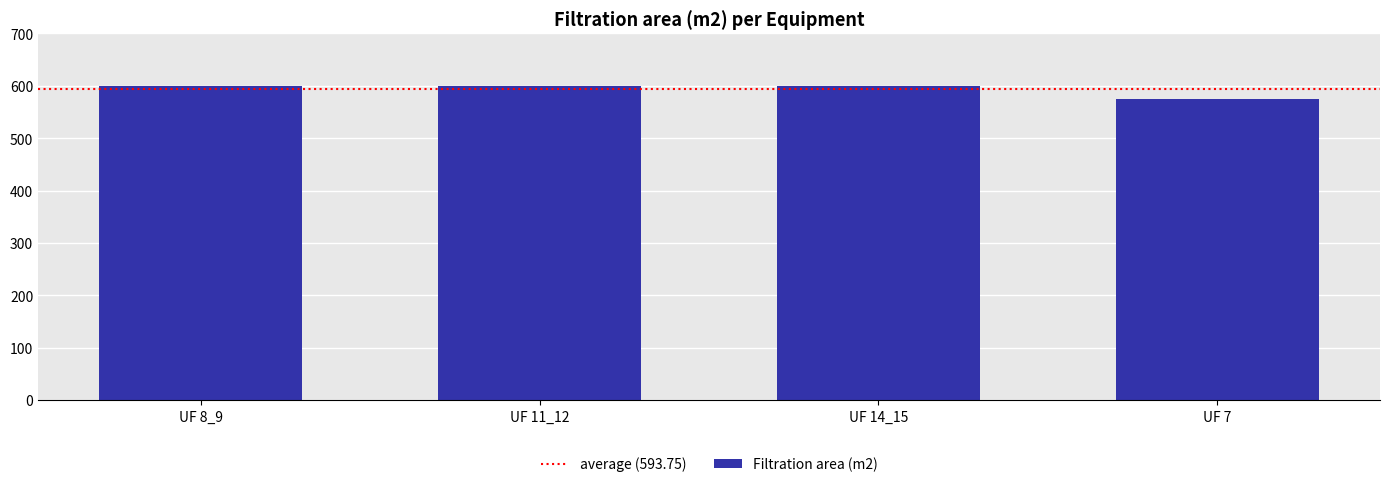

The chart shows a value of 575 at UF 7. True or false?

True